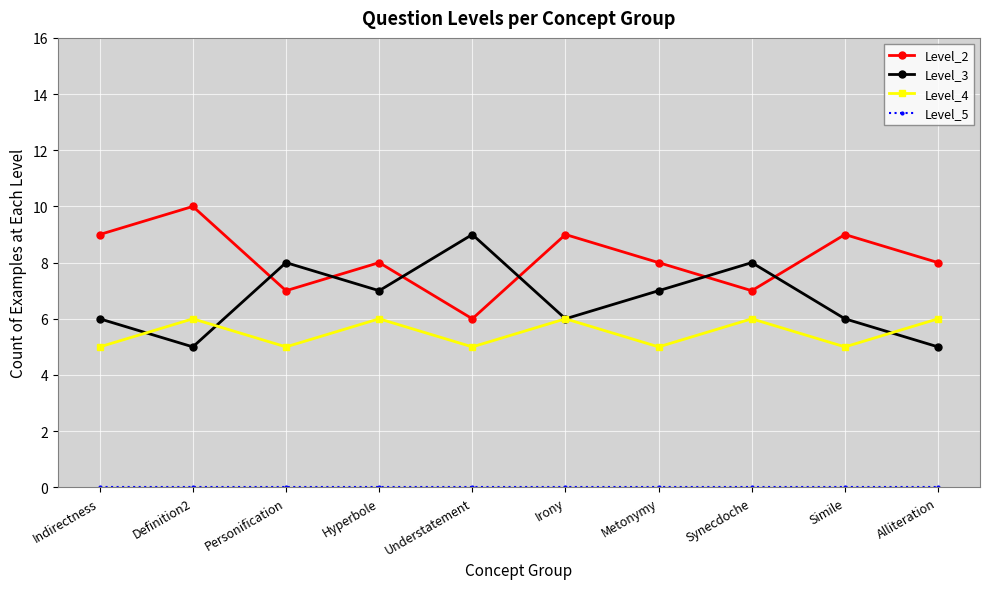

Is the value of Level_4 at Metonymy greater than the value of Level_2 at Metonymy?

No